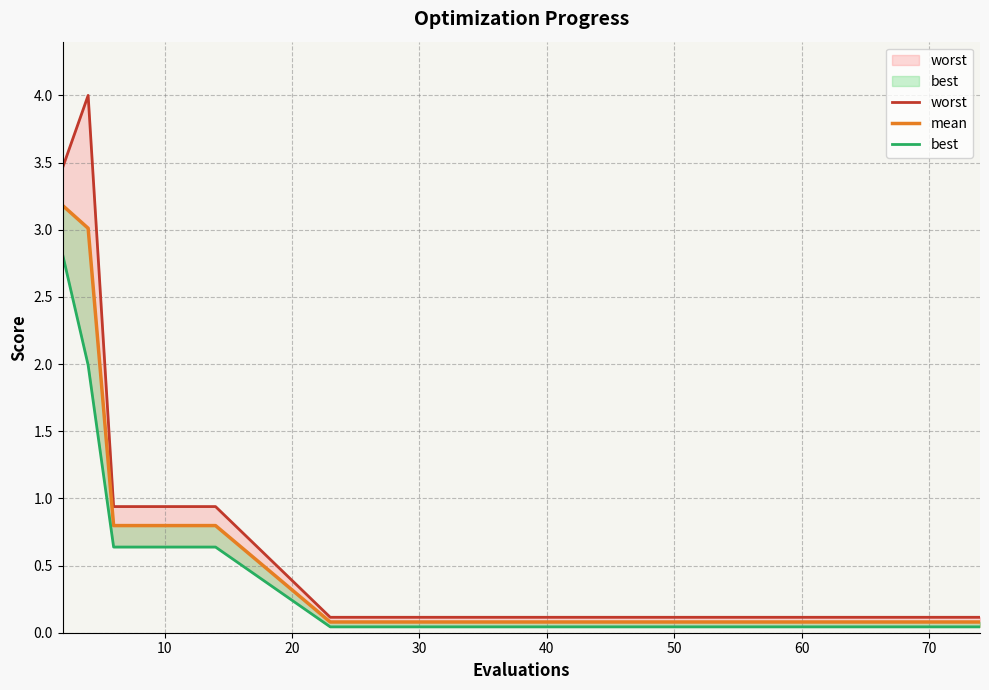

Which series has the largest total across all categories?

worst